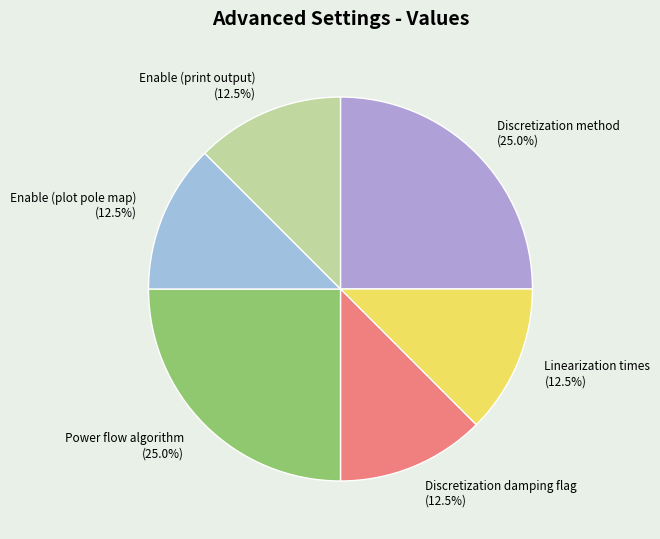

Is there any slice that represents more than half of the pie?

No